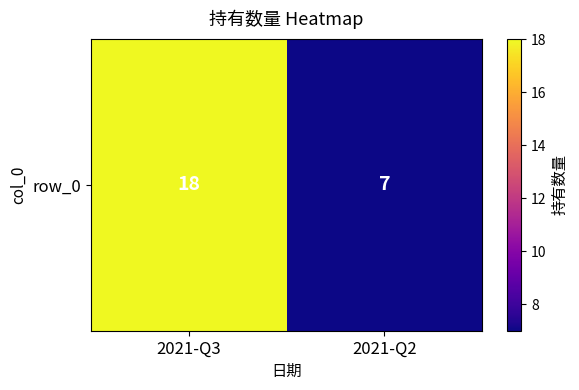

Read the value at 2021-Q3, to the nearest 5.

20